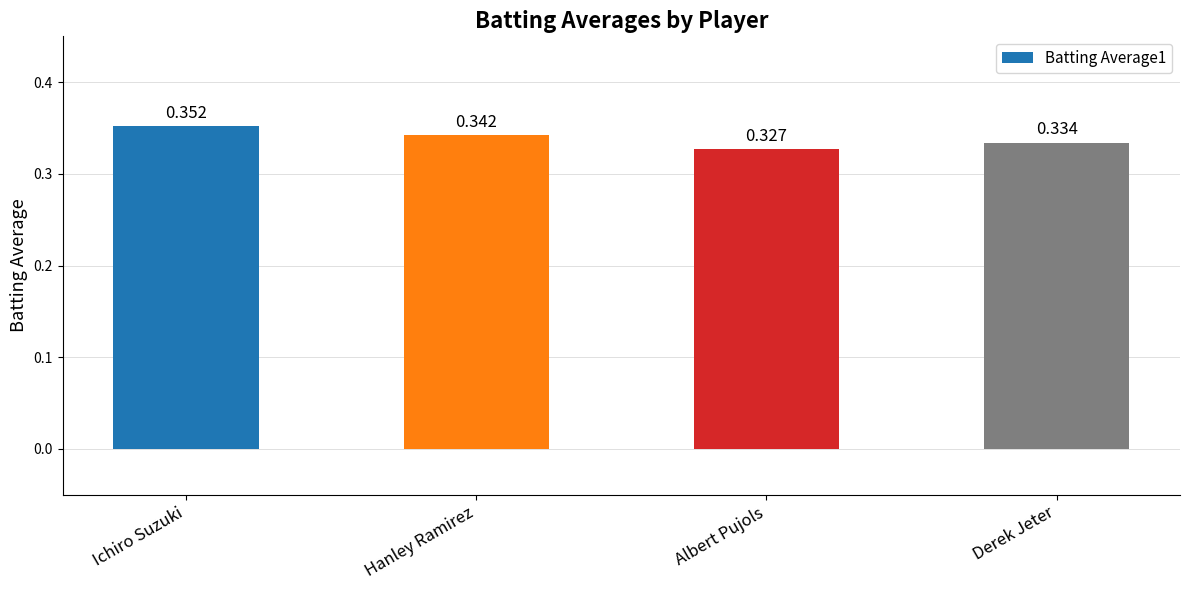

At which category does the chart reach its peak across all series?

Ichiro Suzuki